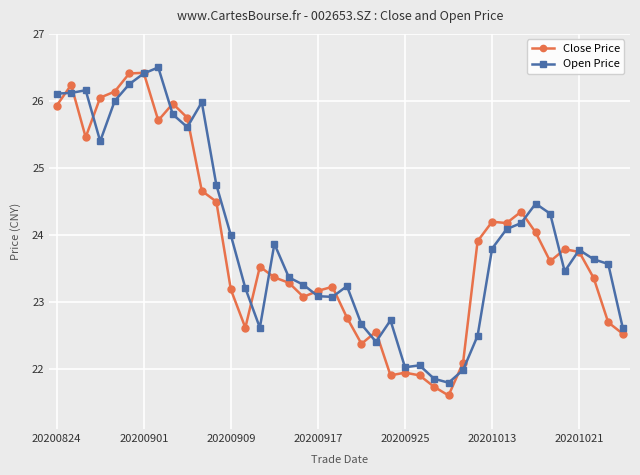

Which series has the widest spread of values?

Close Price